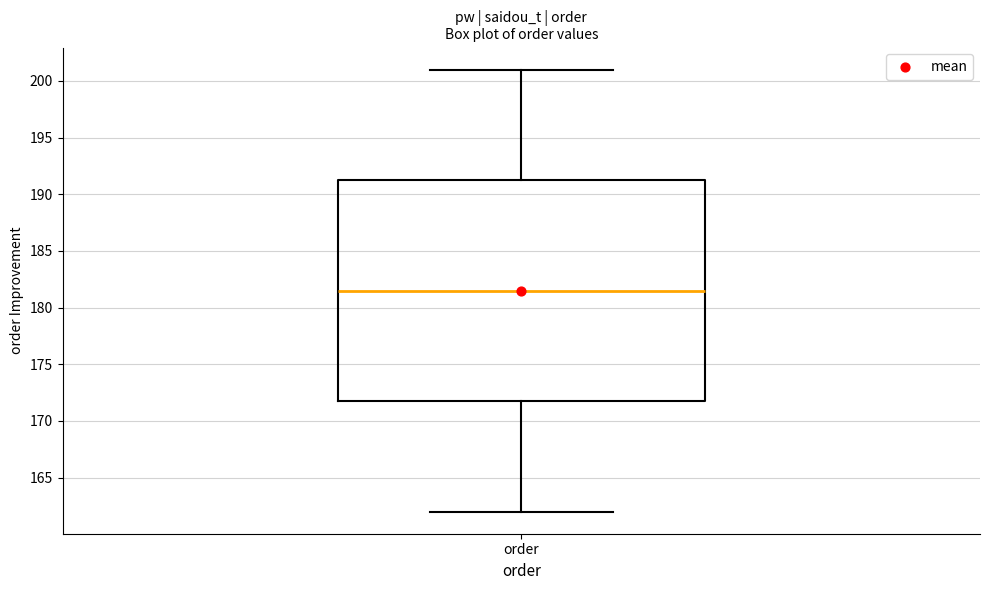

Read this box plot against the y-axis: the position of the median line, the range covered by the box, and the ends of both whiskers. The values are not printed on the chart, so give them approximately, as read against the axis.

median 181.5, box 172.0 to 191.5, whiskers 162.0 to 201.0